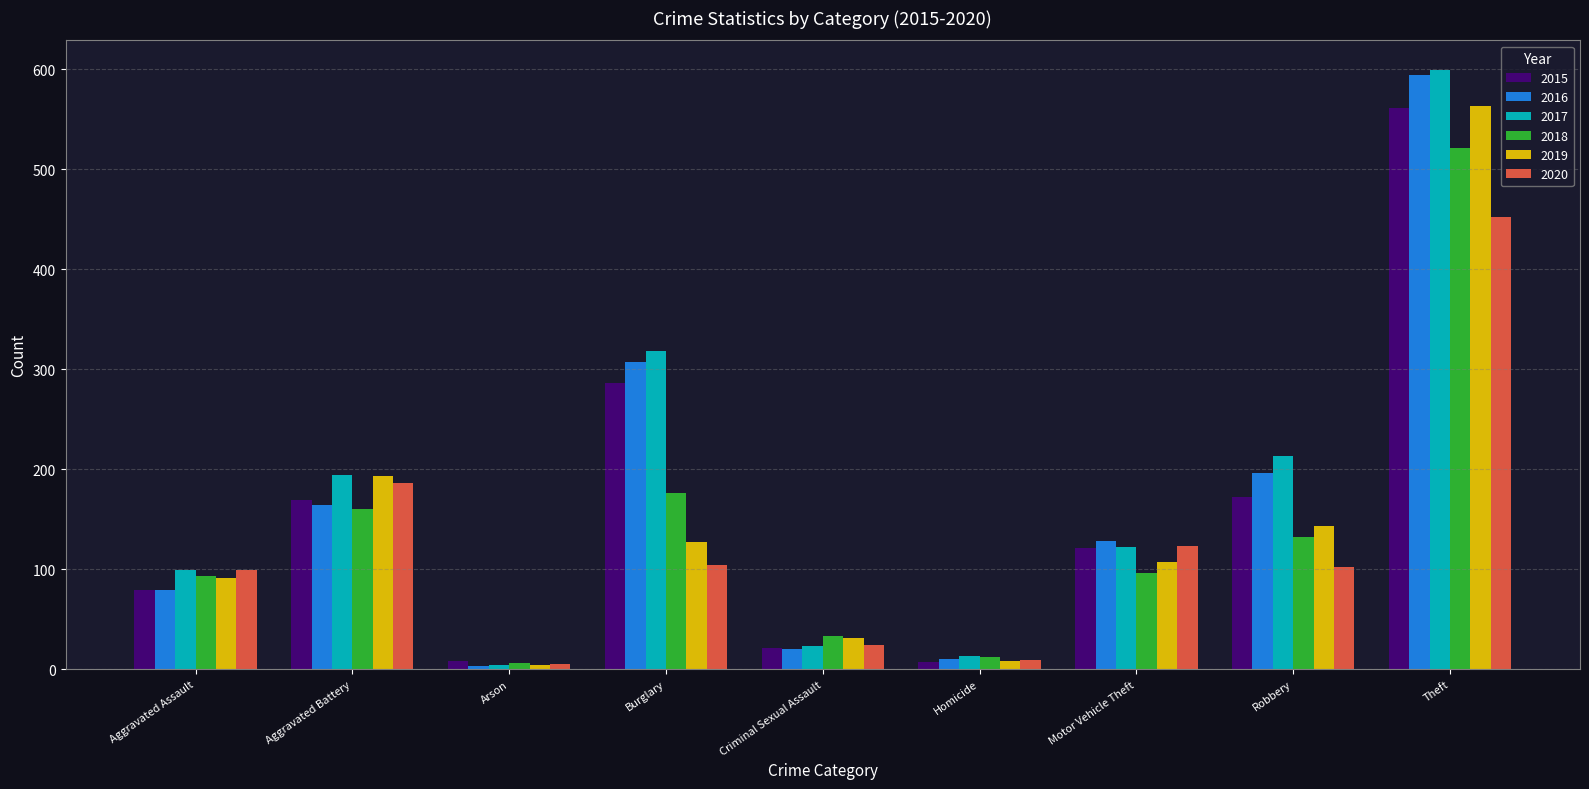

Which category has the highest value in the 2017 series?

Theft